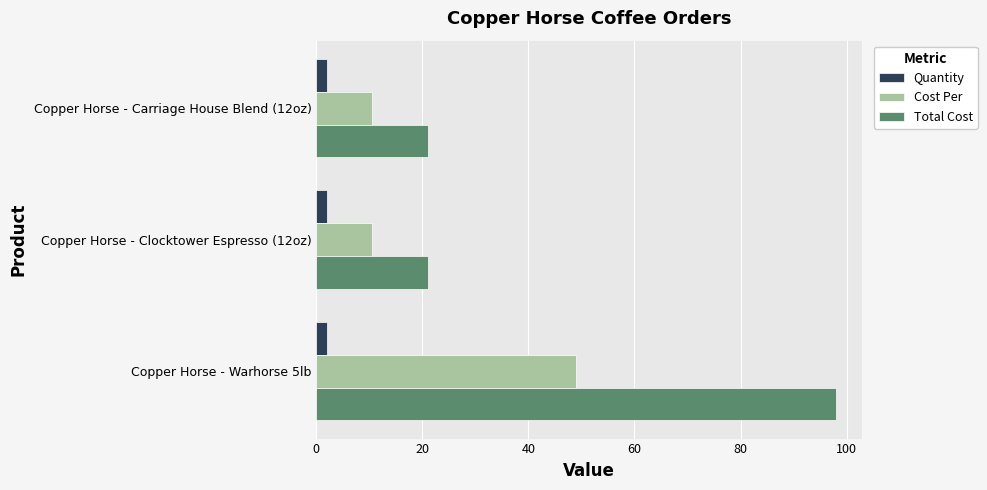

What is the minimum value shown in the chart?

2.0